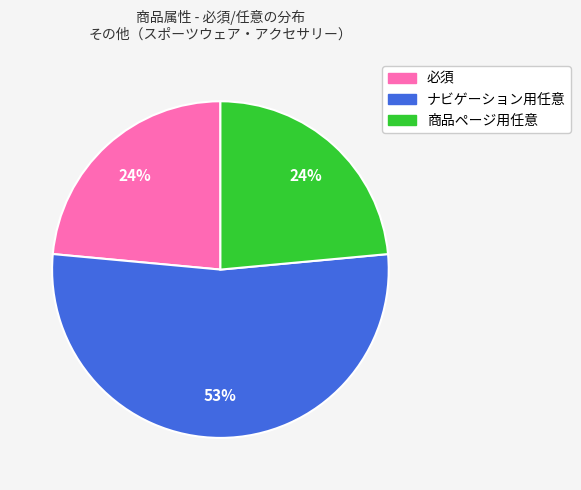

Does 商品ページ用任意 account for over 50% of the chart?

No